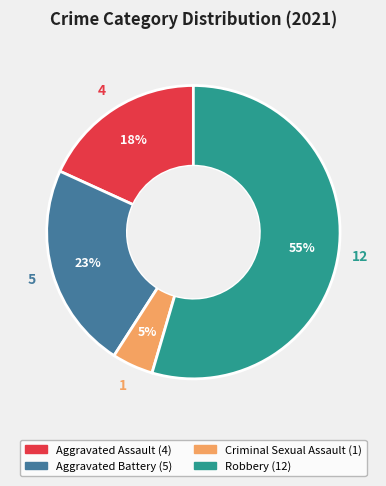

To the nearest percent, what is the average slice percentage?

25%